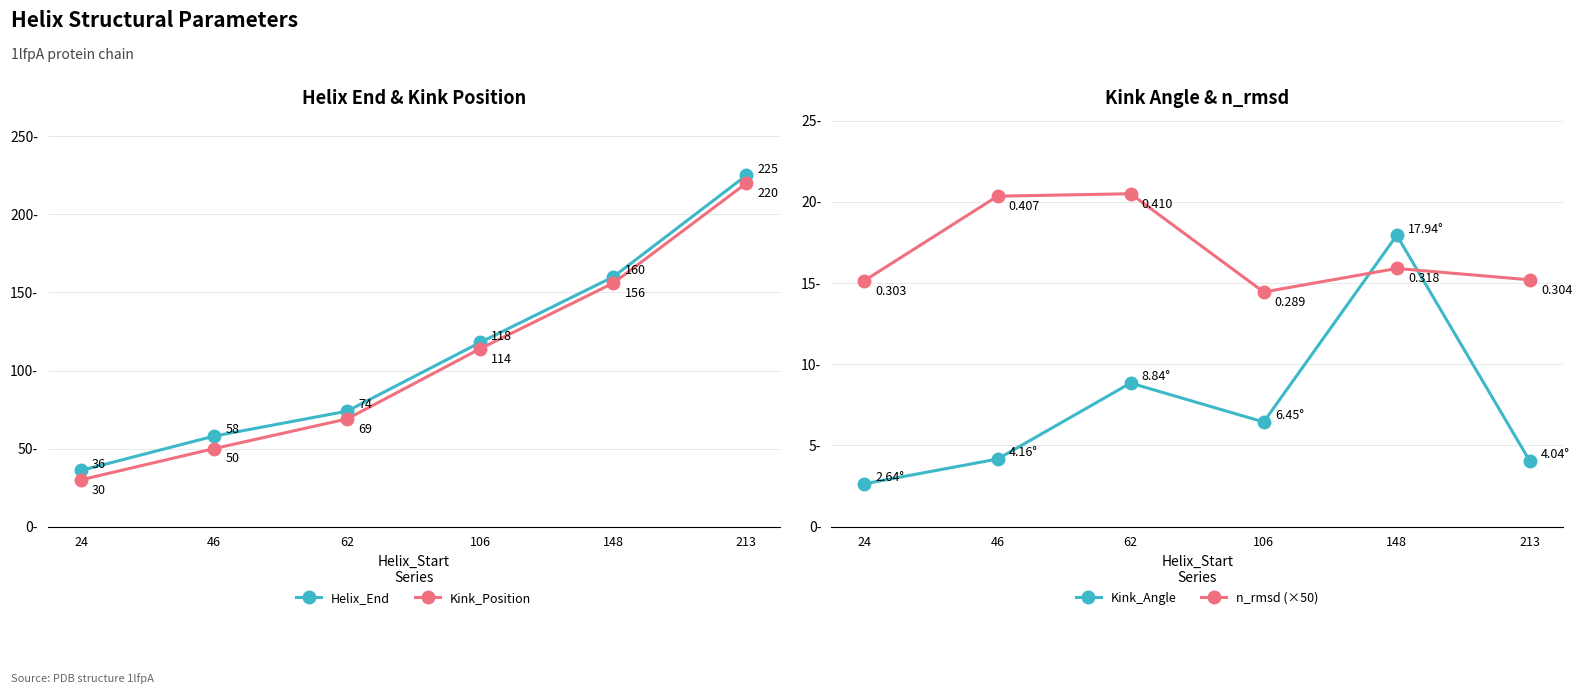

Reading left to right, extract all data points from this chart.

Helix_End: 24=36.0	46=58.0	62=74.0	106=118.0	148=160.0	213=225.0
Kink_Position: 24=30.0	46=50.0	62=69.0	106=114.0	148=156.0	213=220.0
Kink_Angle: 24=2.6	46=4.2	62=8.8	106=6.4	148=17.9	213=4.0
n_rmsd (×50): 24=15.2	46=20.3	62=20.5	106=14.4	148=15.9	213=15.2